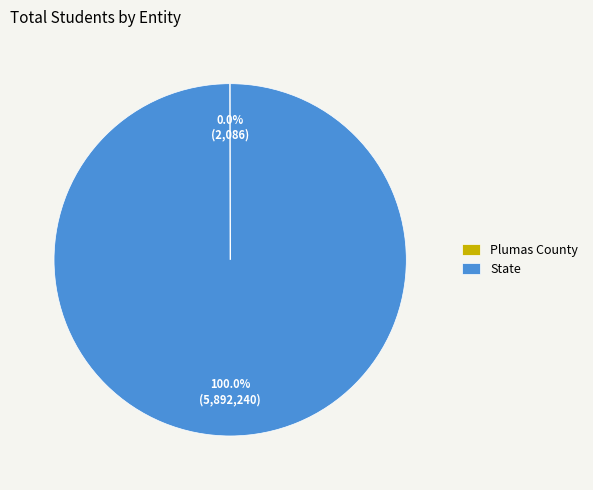

Which category has the biggest portion of the pie?

State